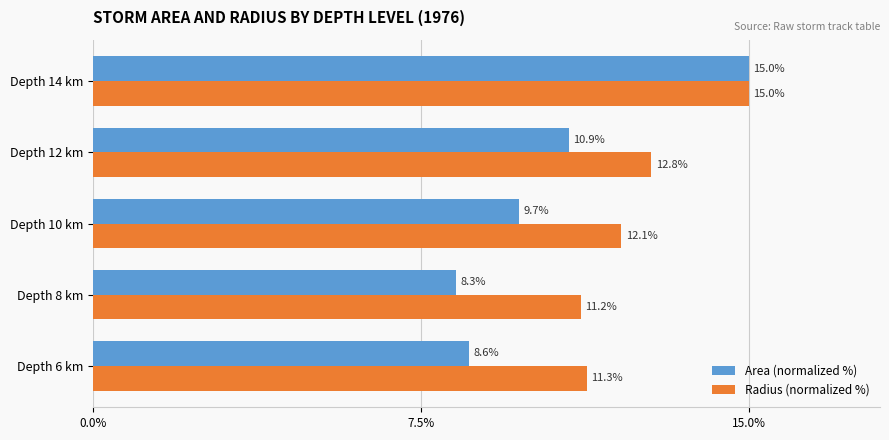

At which category does the chart reach its minimum across all series?

Depth 8 km